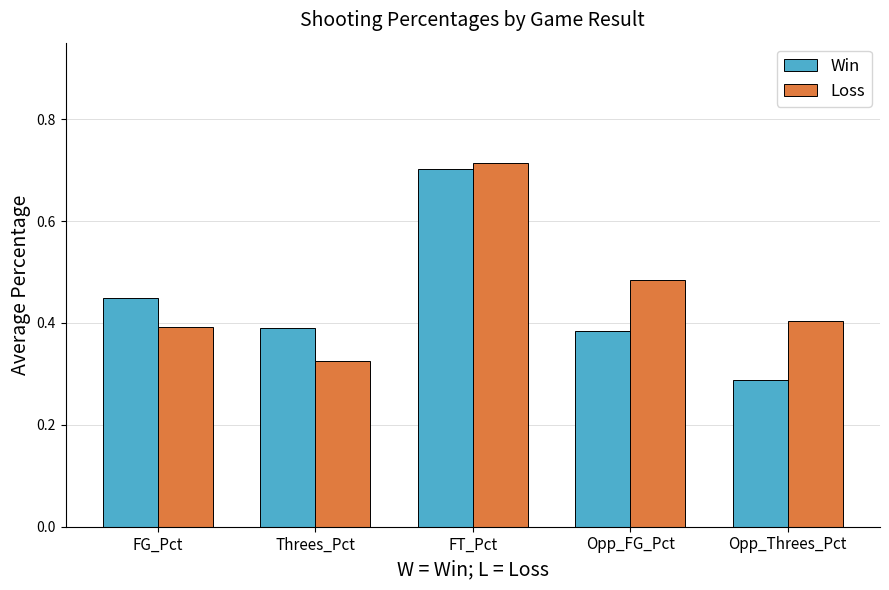

At how many categories does at least one series exceed 0?

5